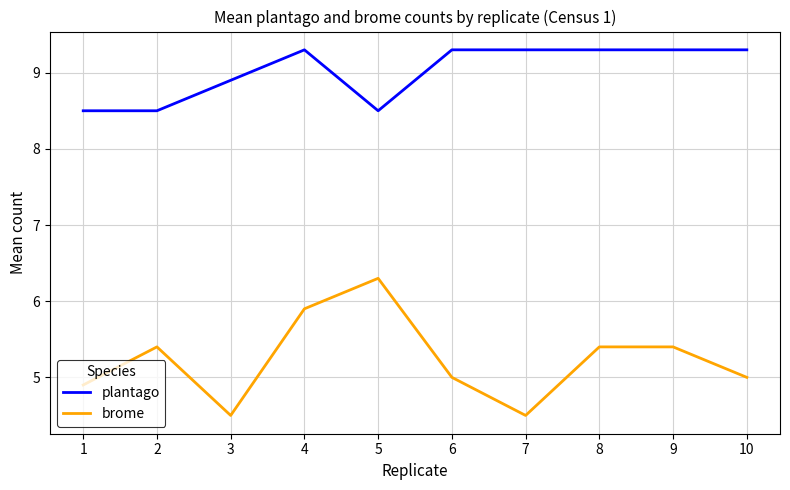

Which series has the largest total across all categories?

plantago